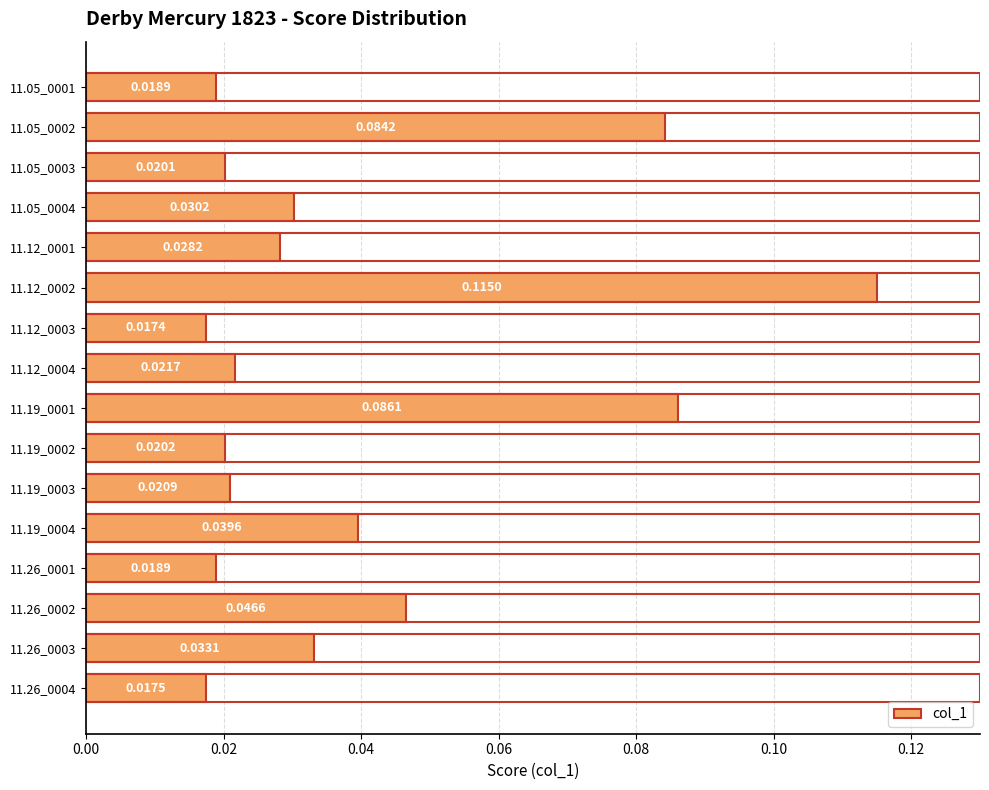

Between 11.12_0001 and 11.12_0004, which is larger?

11.12_0001